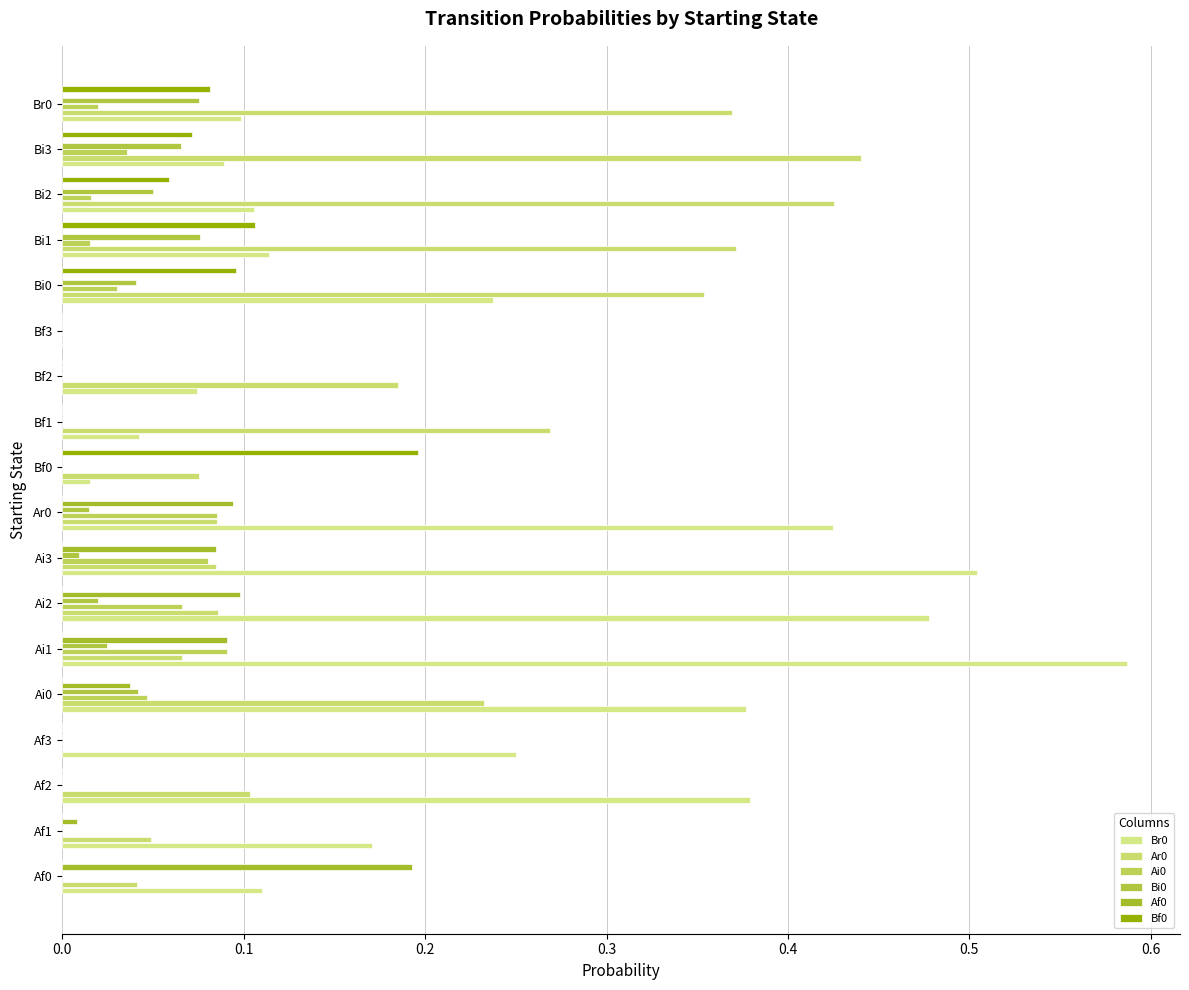

Count the number of categories in the chart.

18